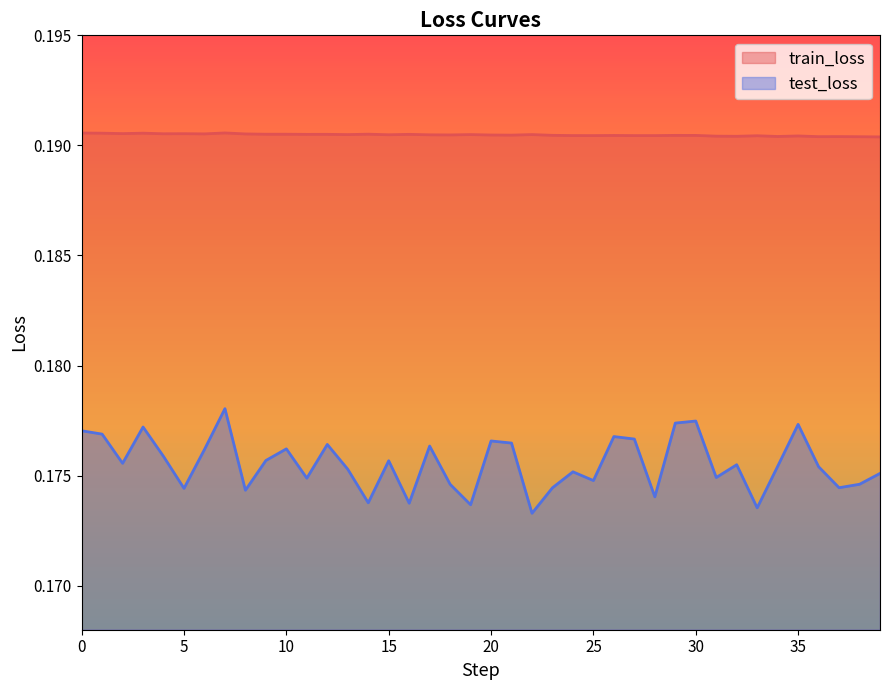

What is the total value across all series at 22?

0.4